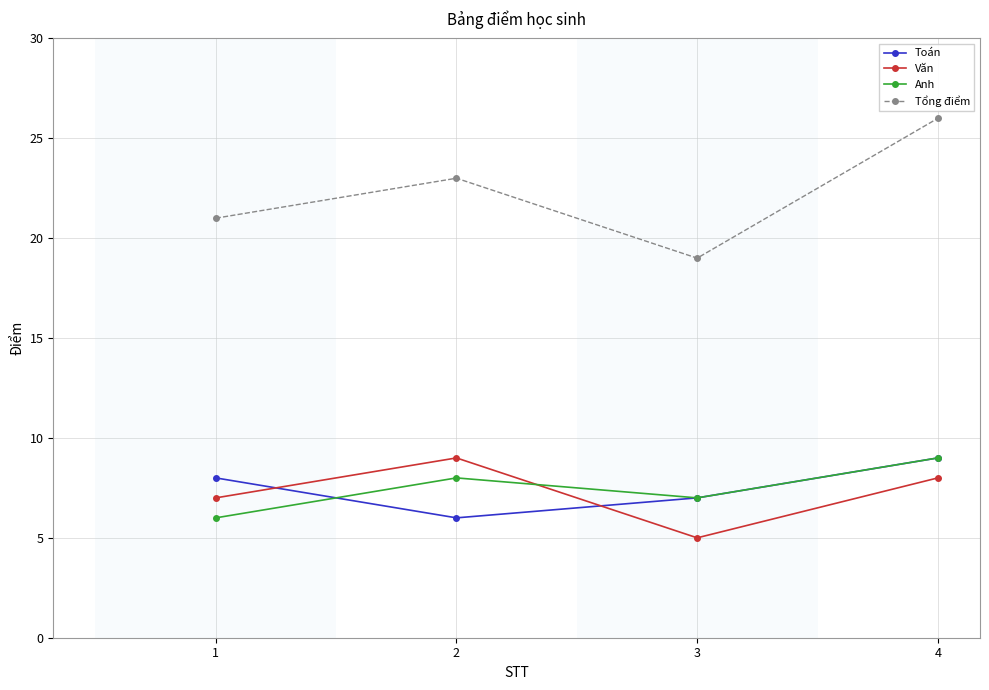

How many values in the Tổng điểm series are below 23?

2